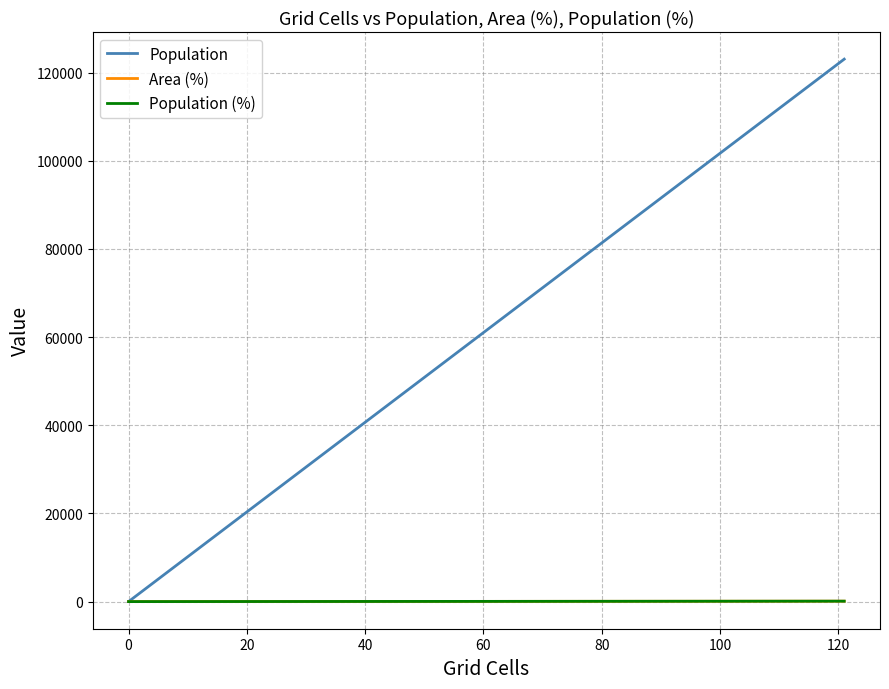

True or false: Population and Population (%) cross at least once.

False